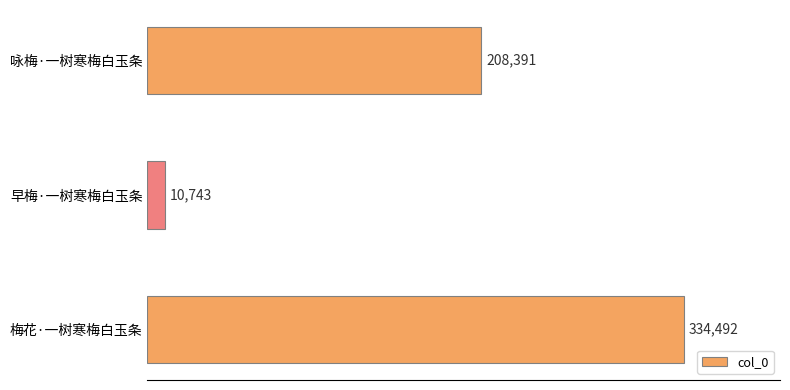

Between 早梅·一树寒梅白玉条 and 梅花·一树寒梅白玉条, which is larger?

梅花·一树寒梅白玉条